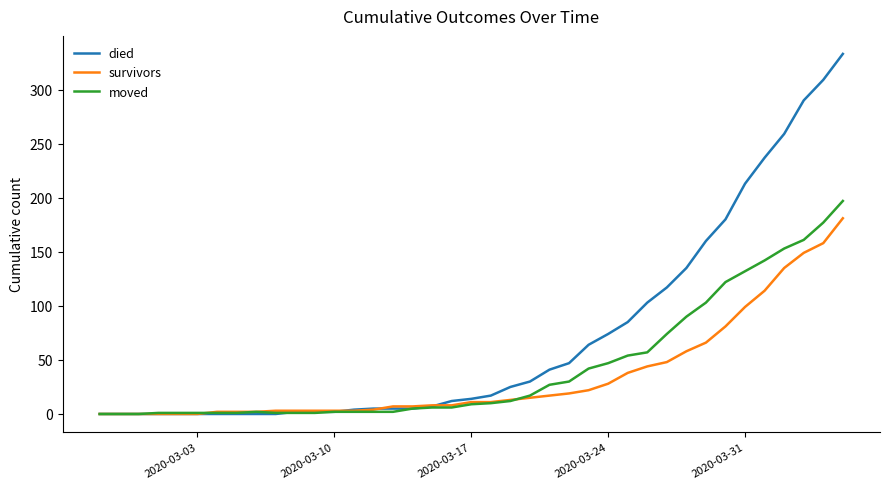

At how many categories does at least one series exceed 328?

1